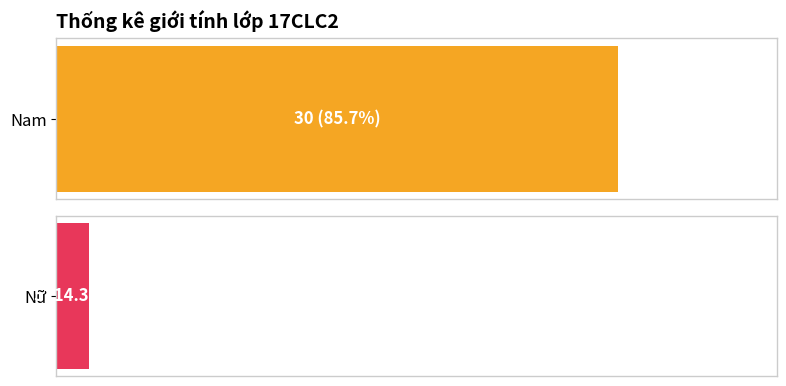

How many distinct data groups are displayed?

2